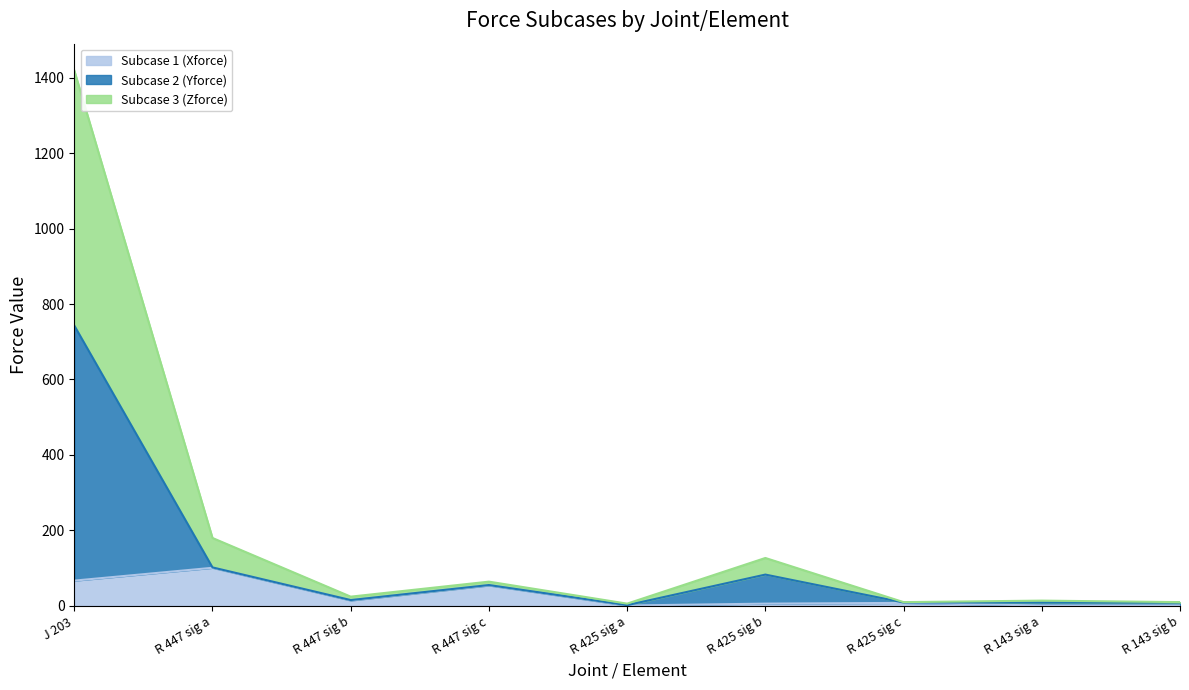

What position from the left is R 447 sig b?

3